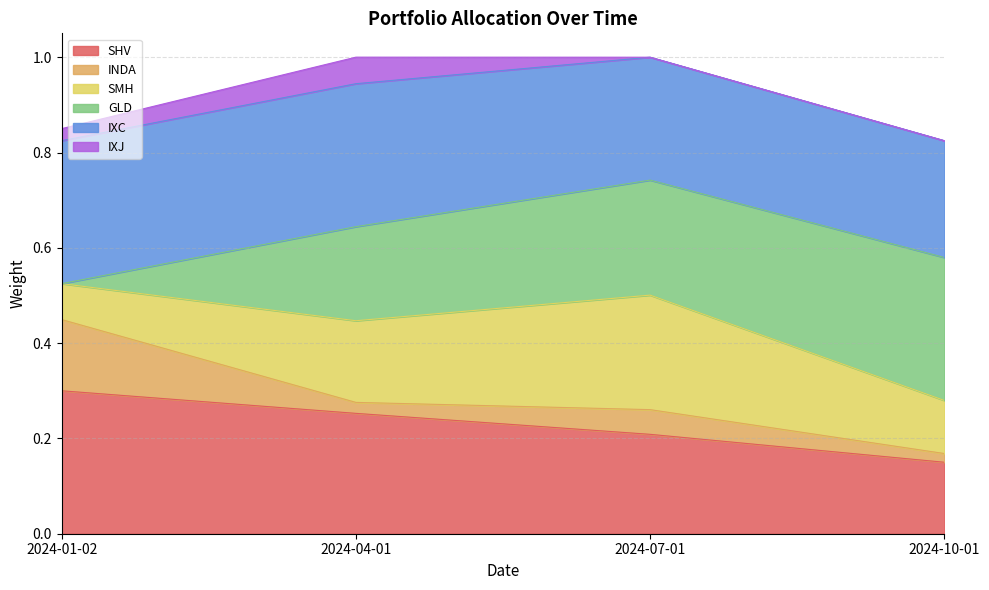

Does the chart display data point markers on the line(s)?

No